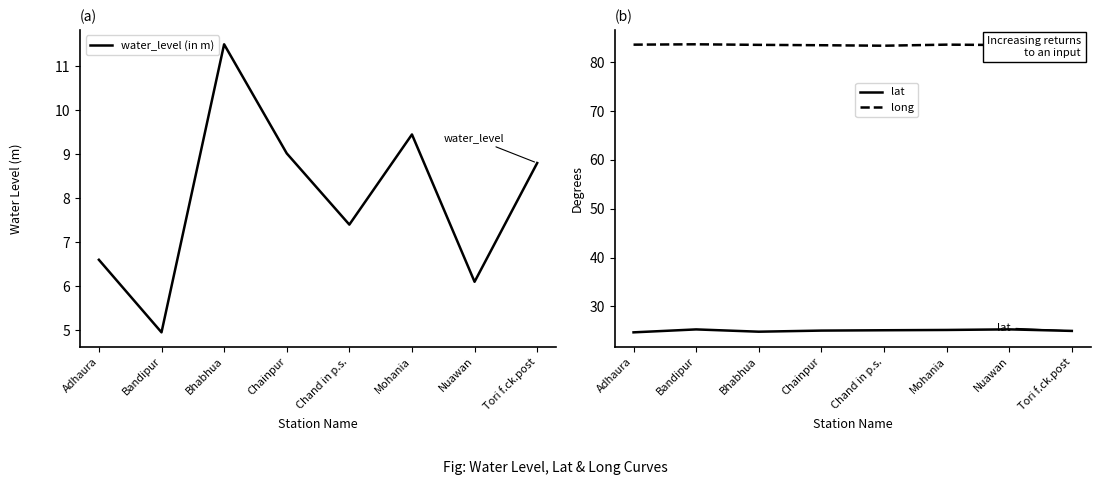

Reading right to left, extract all data points from this chart.

water_level (in m): Tori f.ck.post=8.8	Nuawan=6.1	Mohania=9.4	Chand in p.s.=7.4	Chainpur=9.0	Bhabhua=11.5	Bandipur=5.0	Adhaura=6.6
lat: Tori f.ck.post=25.0	Nuawan=25.3	Mohania=25.2	Chand in p.s.=25.1	Chainpur=25.0	Bhabhua=24.8	Bandipur=25.3	Adhaura=24.7
long: Tori f.ck.post=83.6	Nuawan=83.5	Mohania=83.6	Chand in p.s.=83.4	Chainpur=83.5	Bhabhua=83.6	Bandipur=83.7	Adhaura=83.6